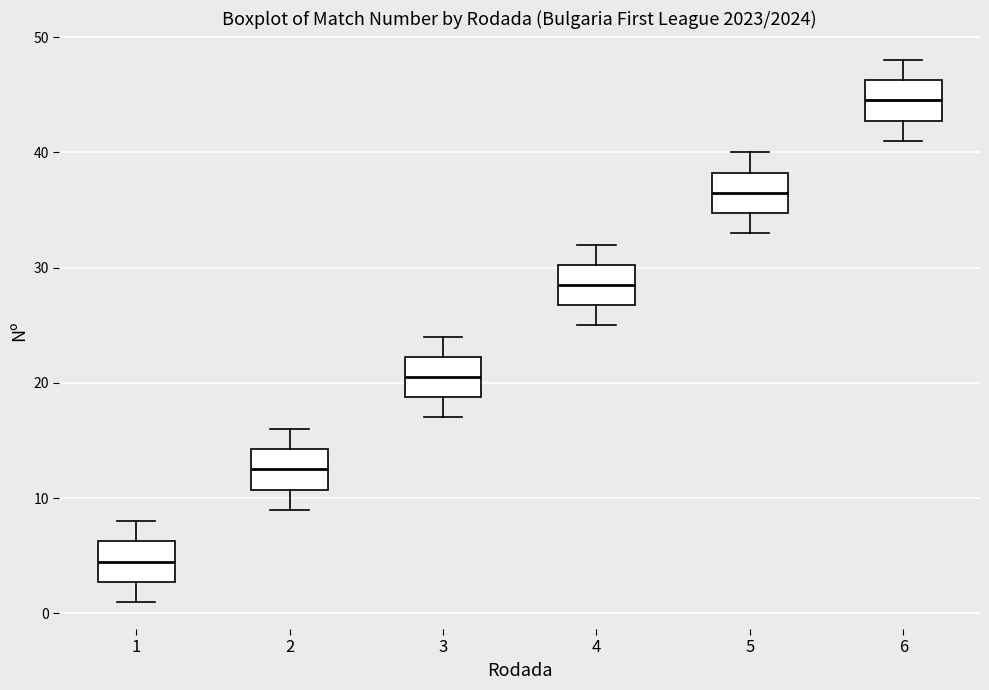

Where is the upper edge of the box at x = 3 on the y-axis? The values are not printed on the chart, so give them approximately, as read against the axis.

22